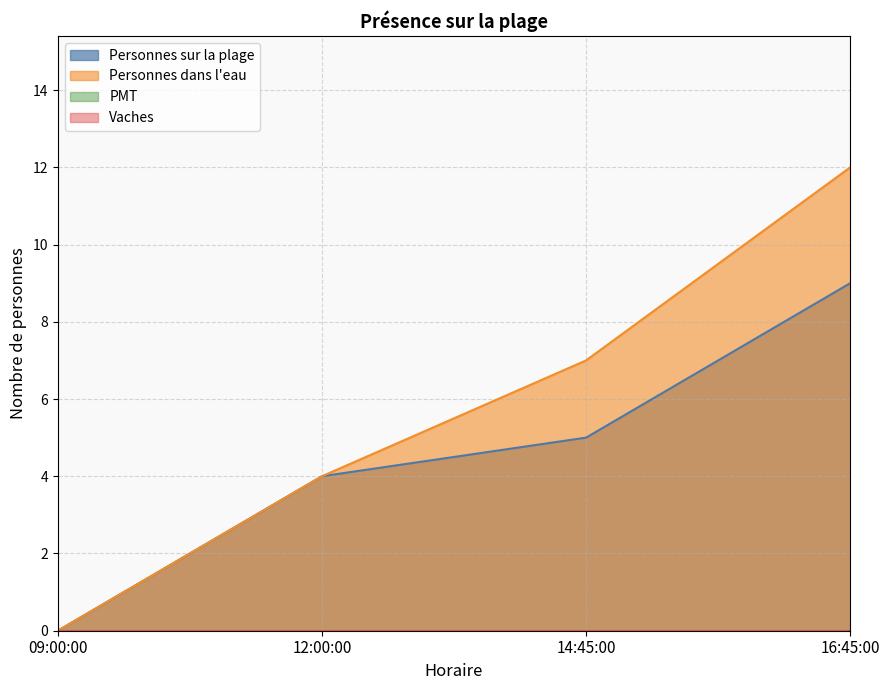

What is the sum of the Personnes dans l'eau values at 09:00:00 and 12:00:00?

4